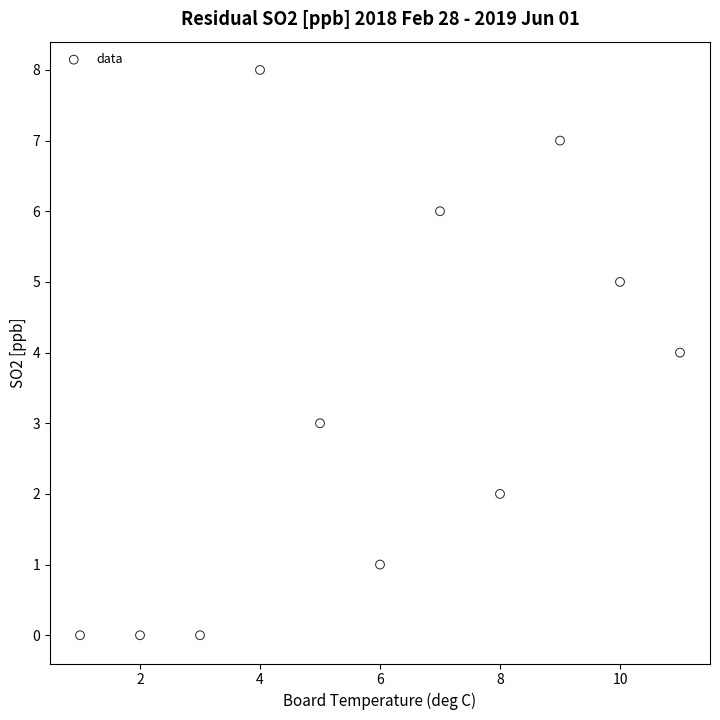

What is the range of Y values (max minus min)?

8